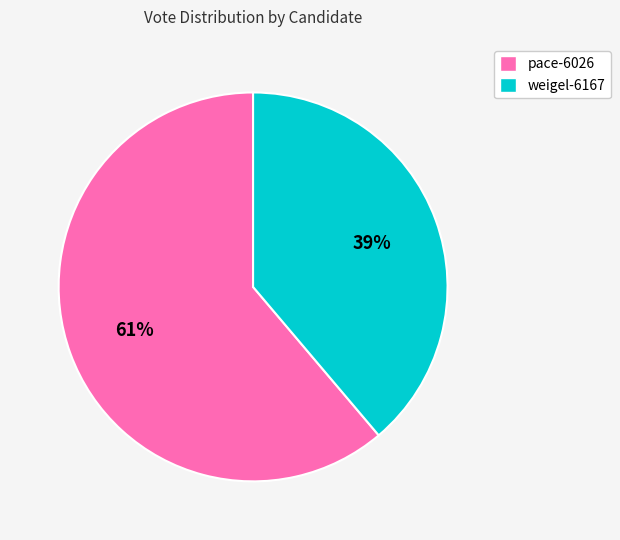

Between weigel-6167 and pace-6026, which is larger?

pace-6026